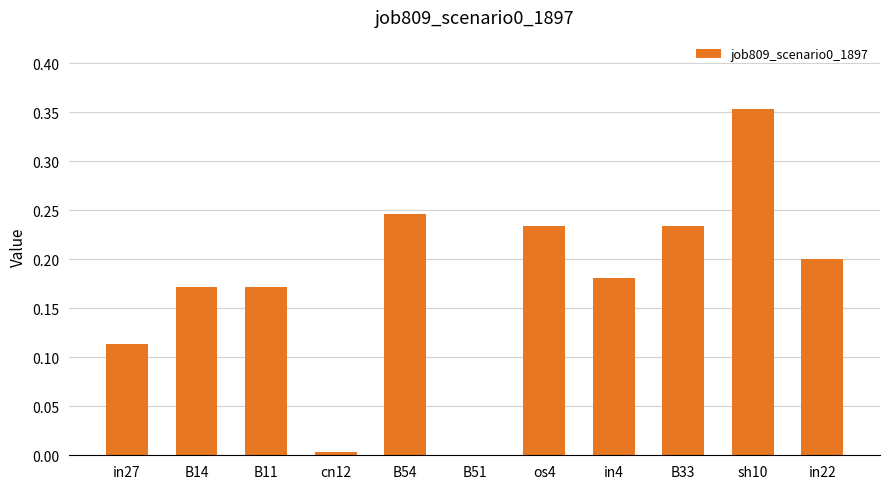

Are the bars horizontal?

No